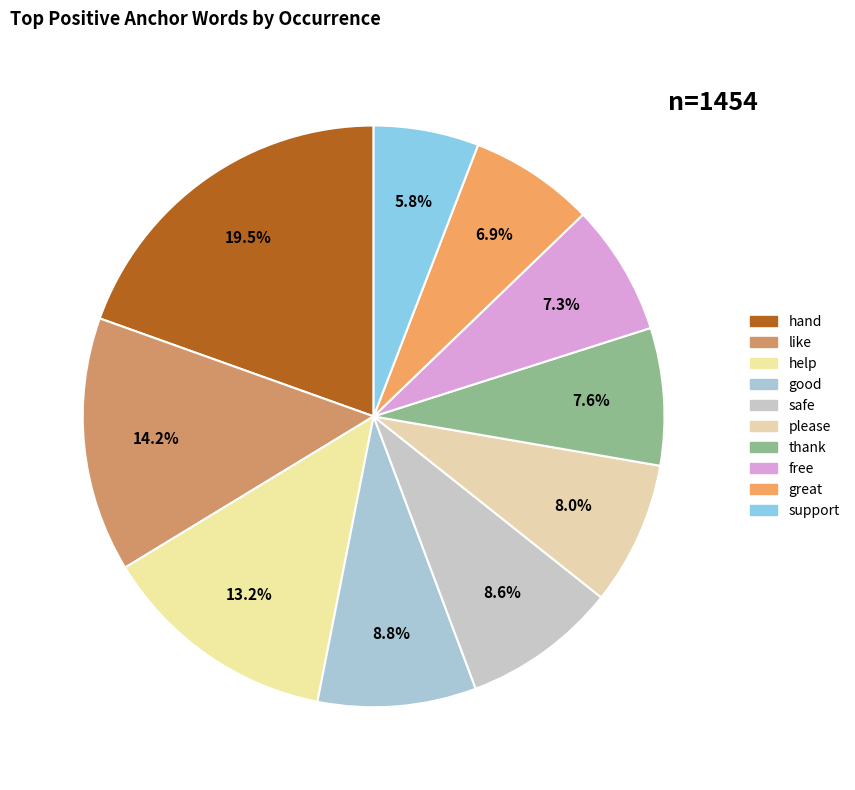

What is the change in value from like to please?

-90